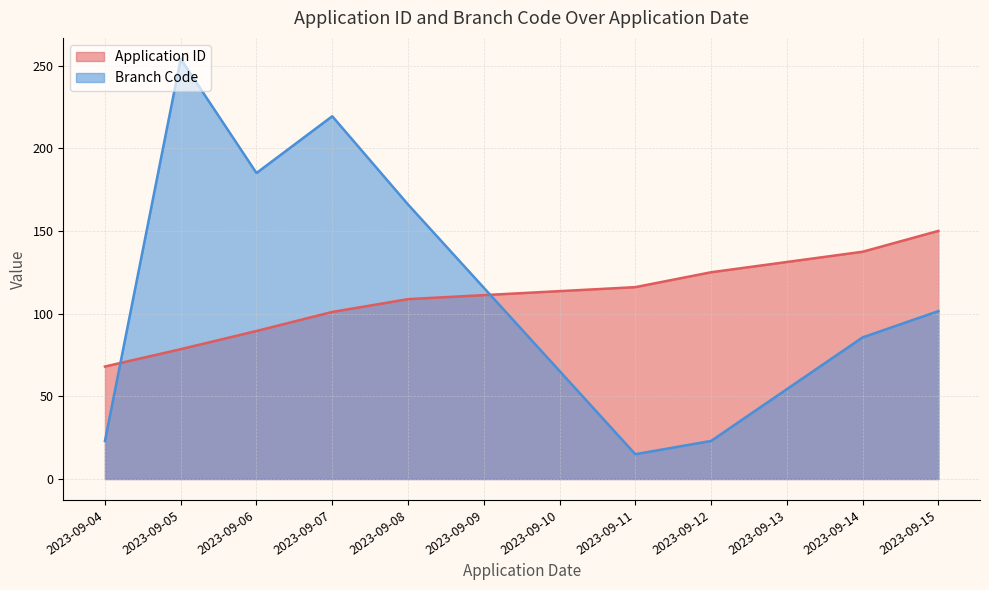

Between 2023-09-05 and 2023-09-15, which is larger?

2023-09-15